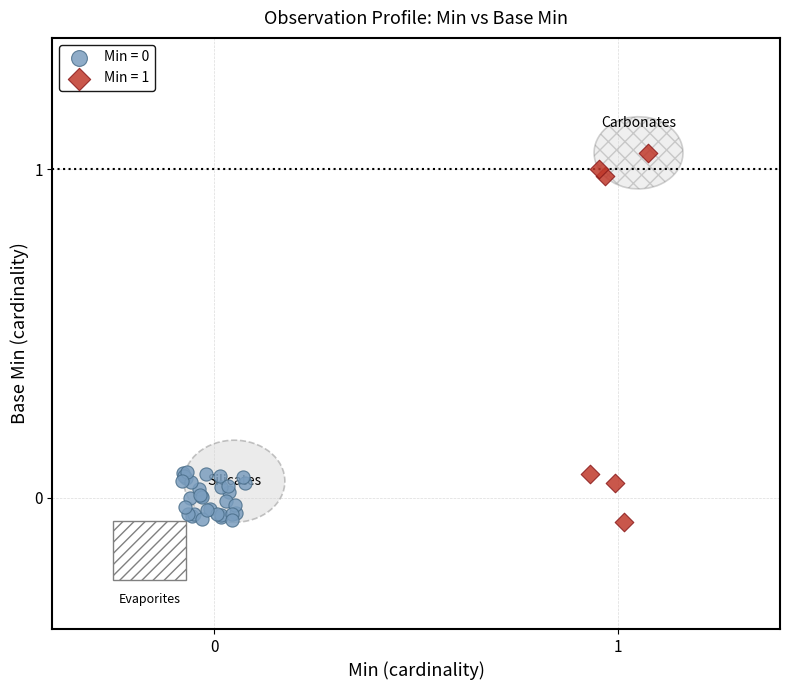

Which series reaches the maximum Y coordinate?

Min = 1